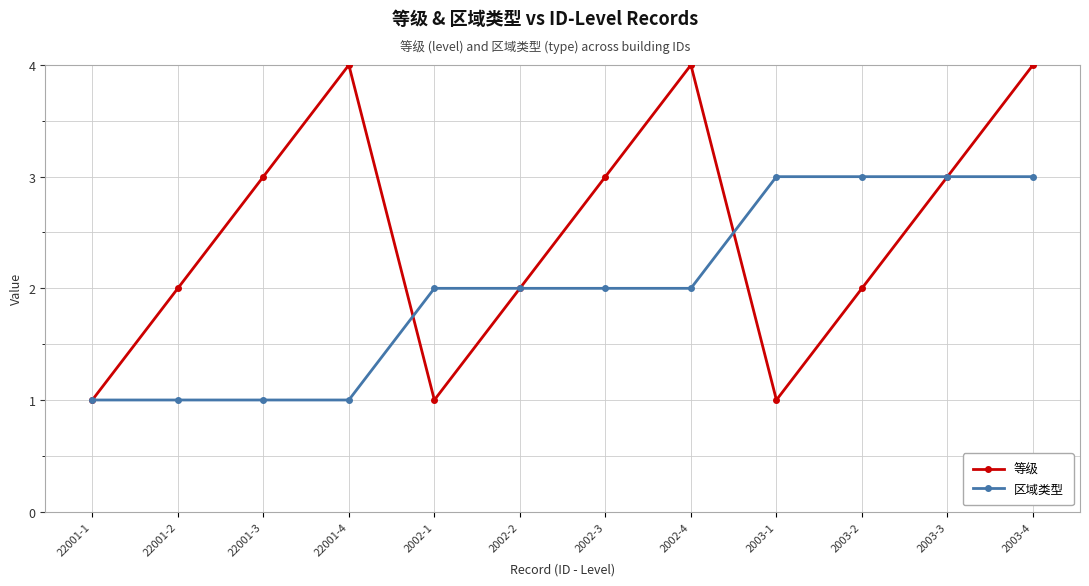

What is the maximum value shown in the chart?

4